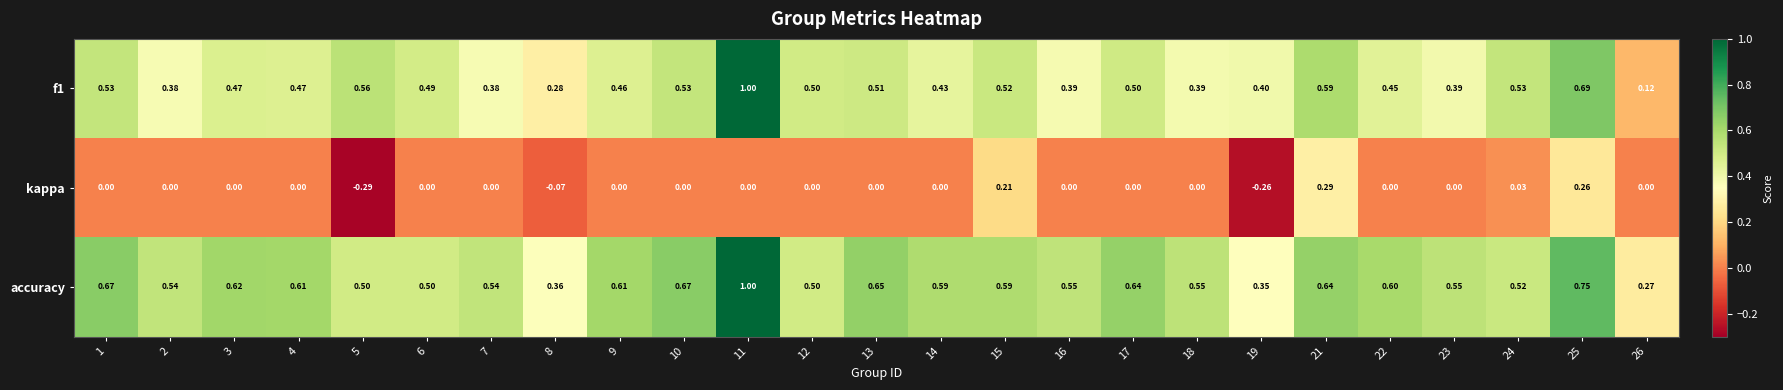

Which series has the largest total across all categories?

accuracy